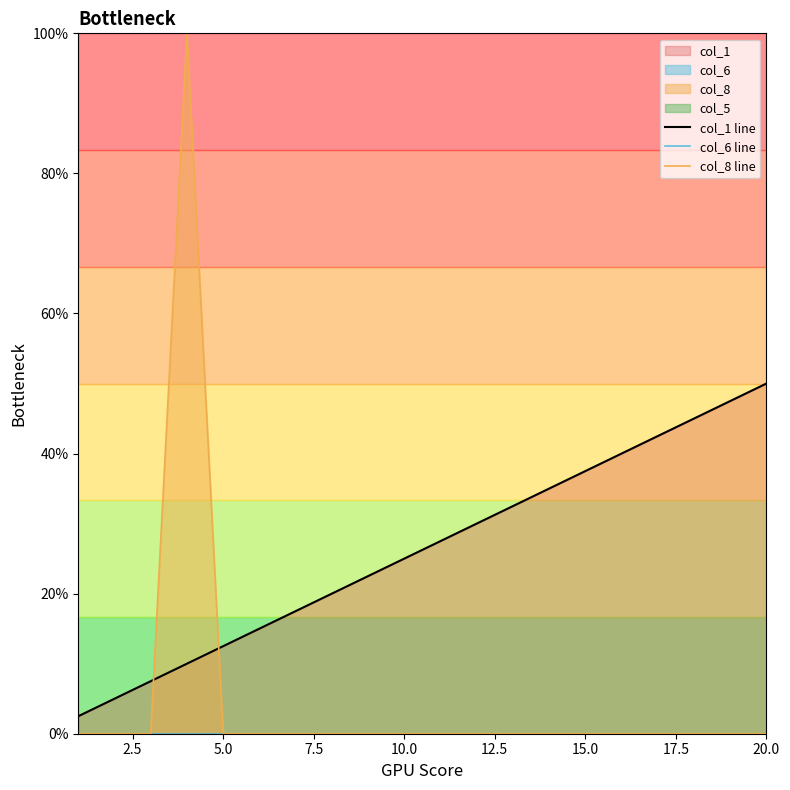

Rank the series at 15.0 from highest to lowest value.

col_1 line, col_6 line, col_8 line